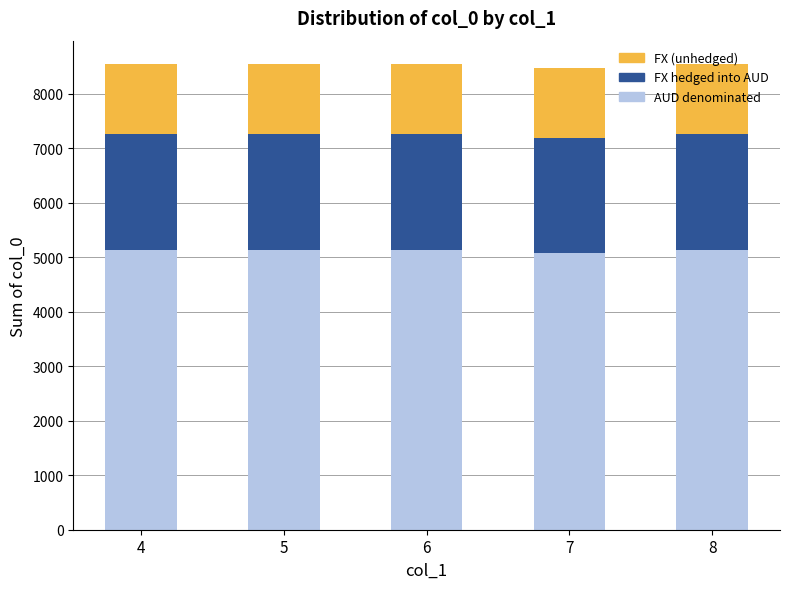

What is the minimum value for AUD denominated?

5080